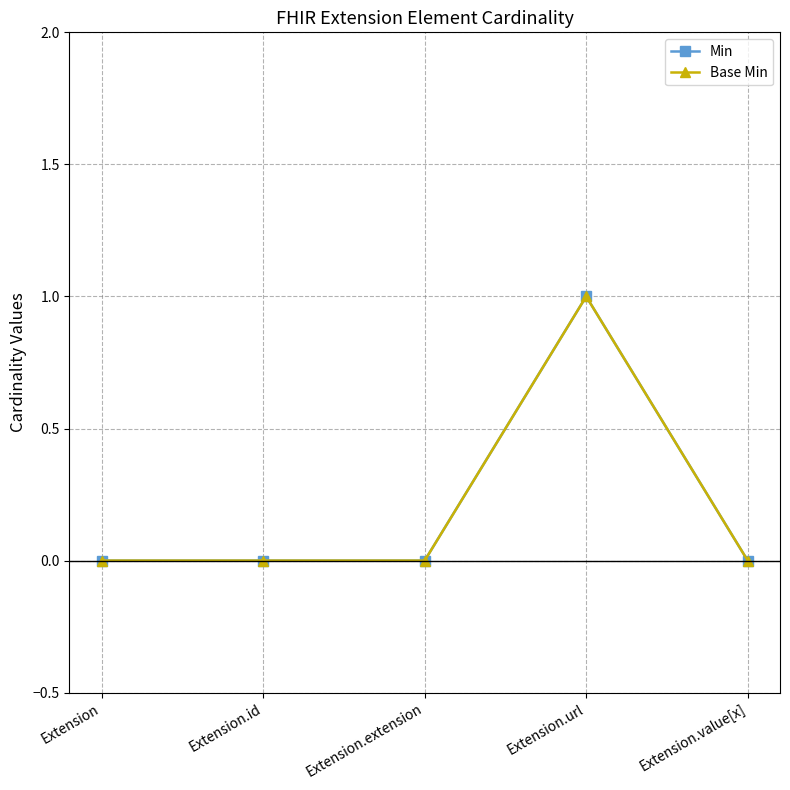

What position from the left is Extension.value[x]?

5